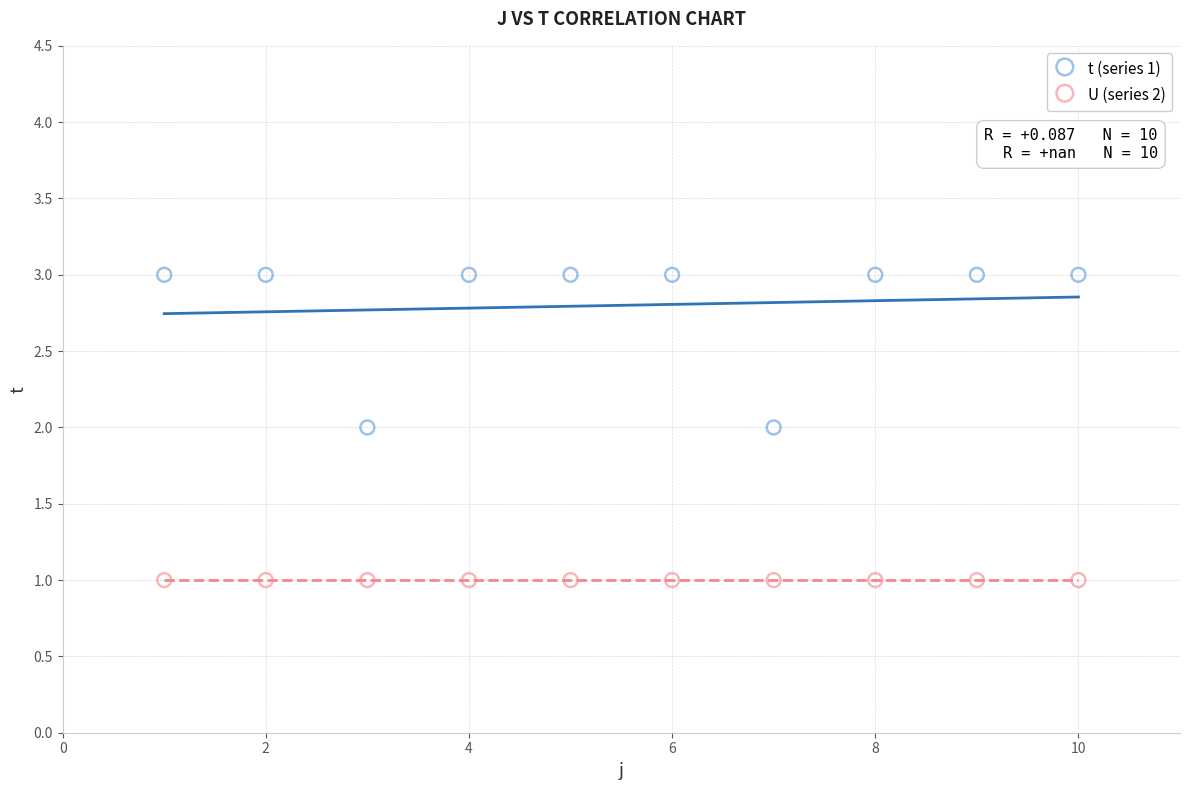

What are all the series names shown in the legend?

t (series 1), U (series 2)